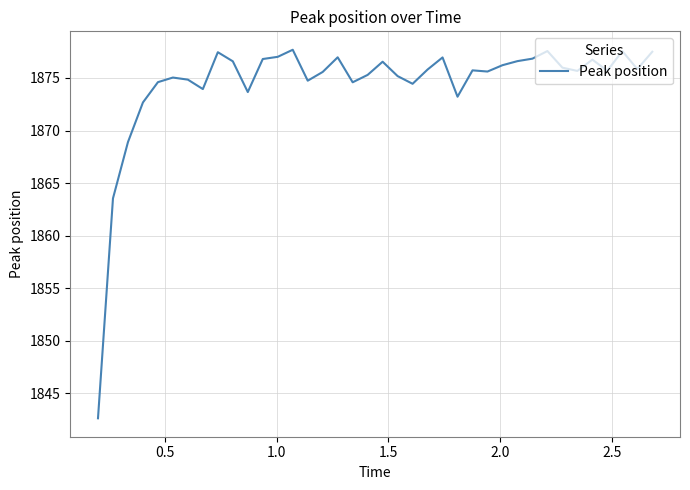

What is the smallest value displayed?

1842.6